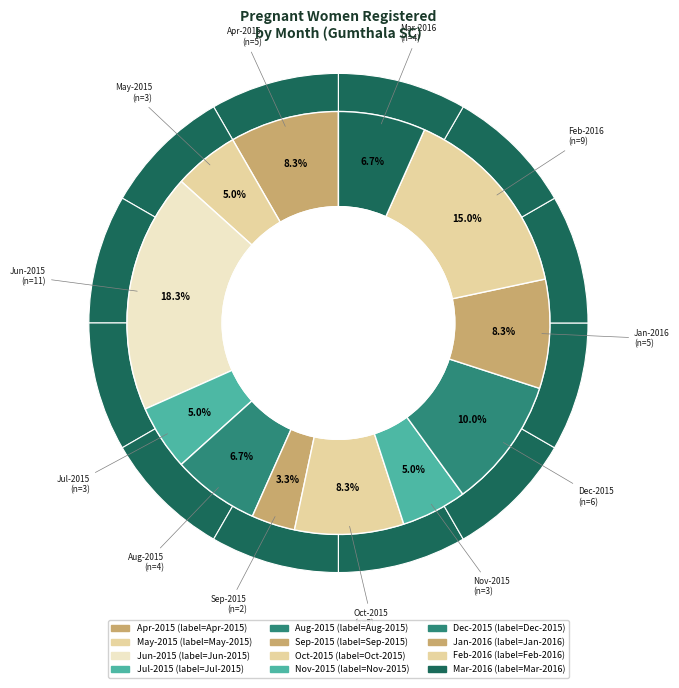

True or false: Nov-2015 accounts for 5% of the total.

True